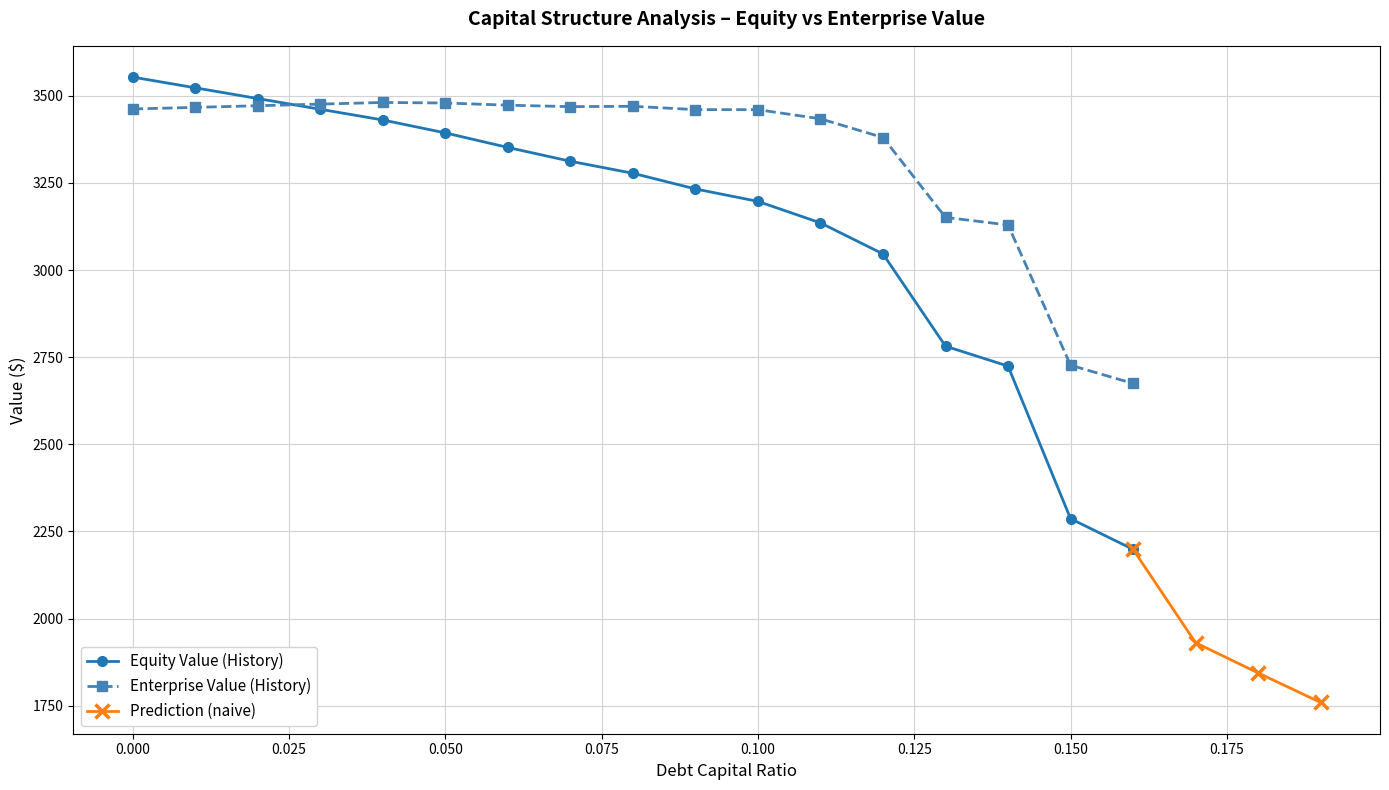

What is the maximum value for Enterprise Value (History)?

3480.7